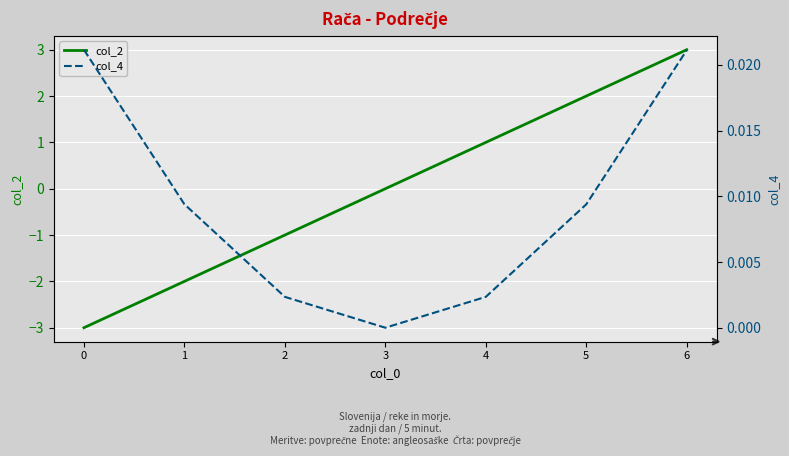

Where is the first local minimum for col_4?

3